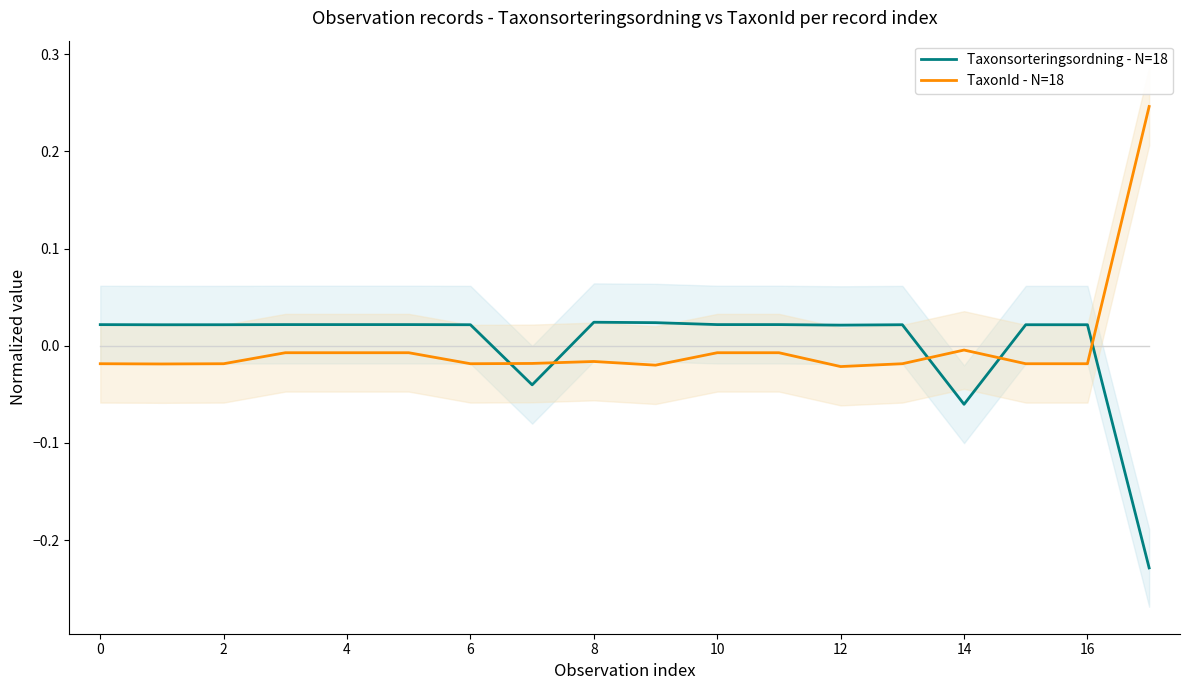

Does the chart display data point markers on the line(s)?

No